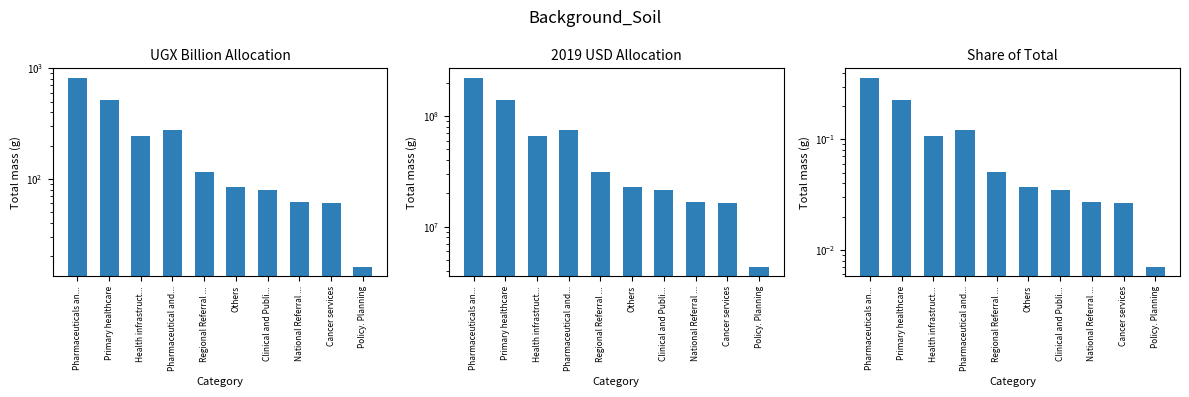

At how many categories does at least one series exceed 43796859?

4